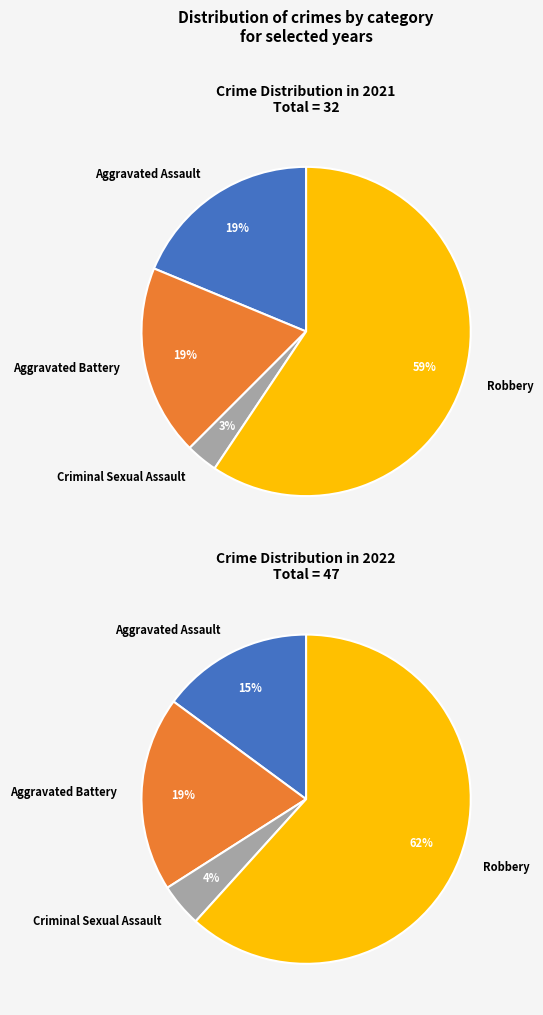

The values_2021 slice represents 28% of the pie. True or false?

False